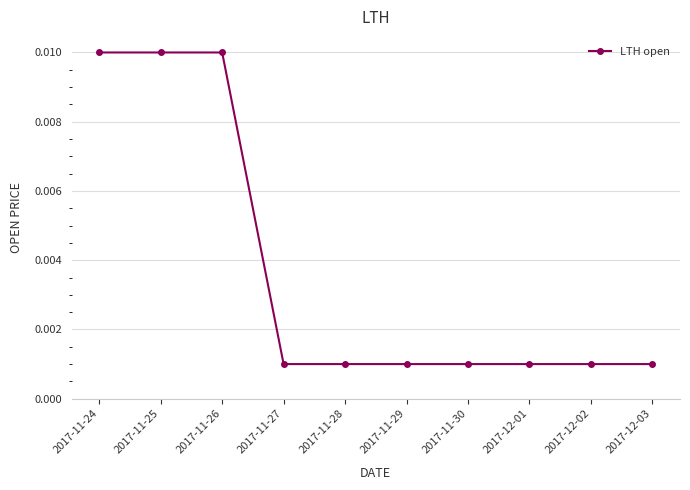

Count the values in the range 0 to 1.

10